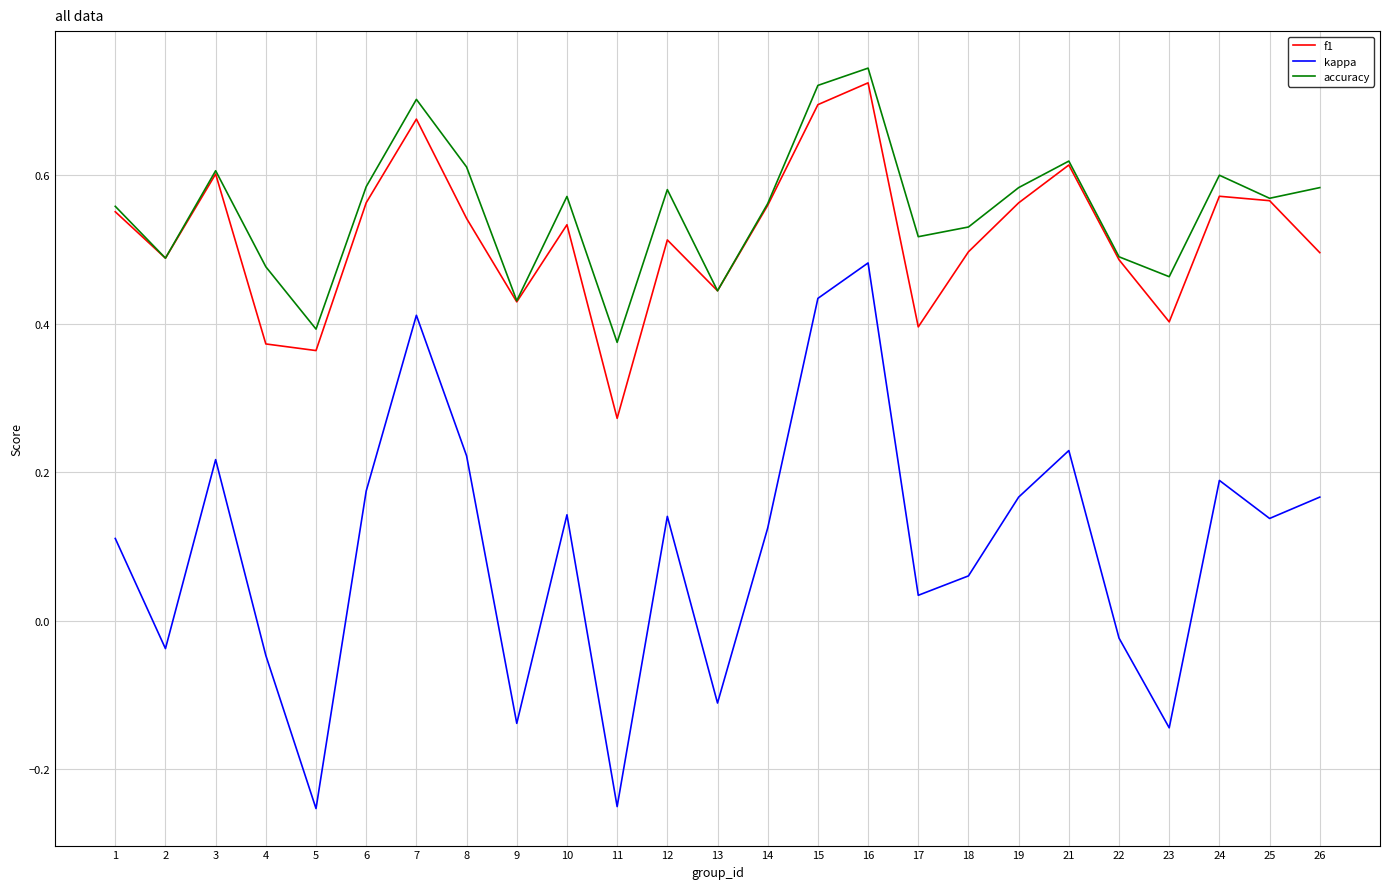

Is this an area chart (filled region under the line)?

No